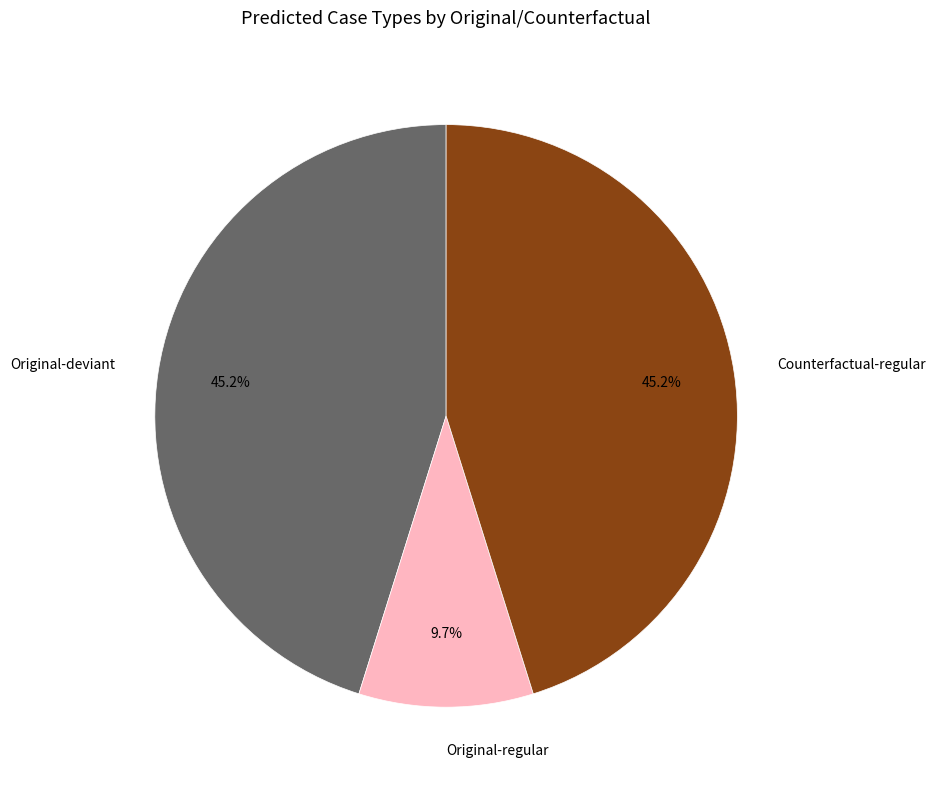

What is the smallest slice in the pie chart?

Original-regular